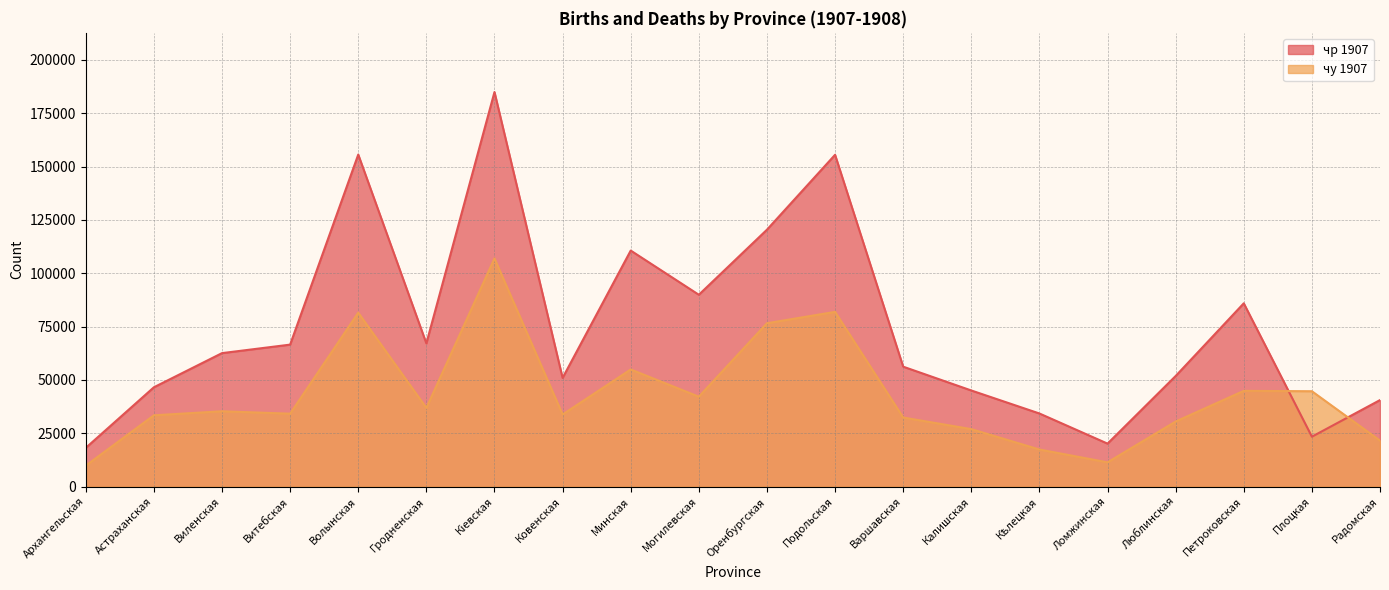

Where do чу 1907 and чр 1907 first cross each other?

Петроковская and Плоцкая